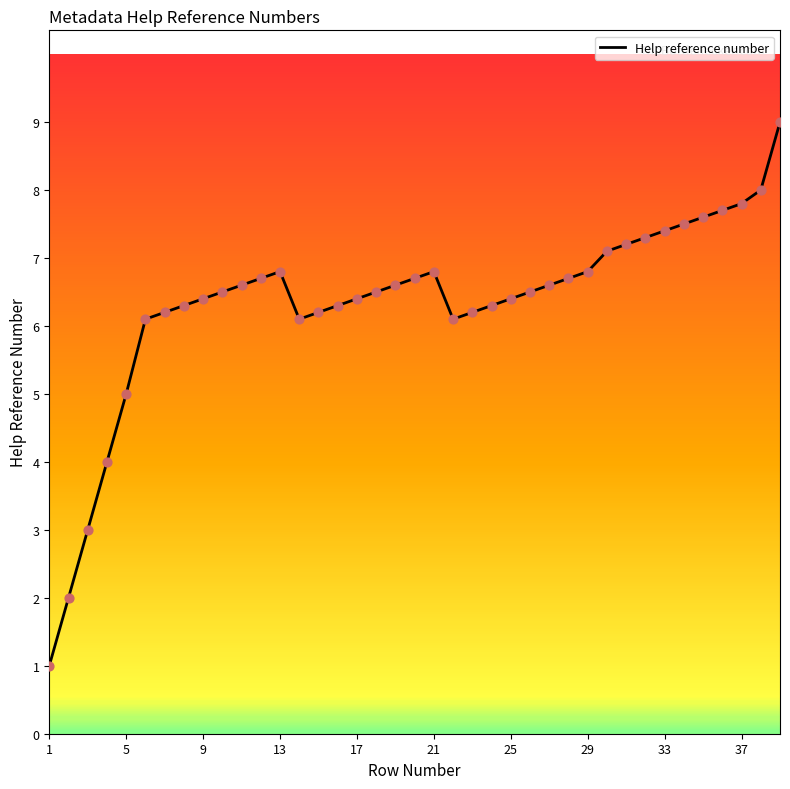

What is the greatest value displayed?

9.0